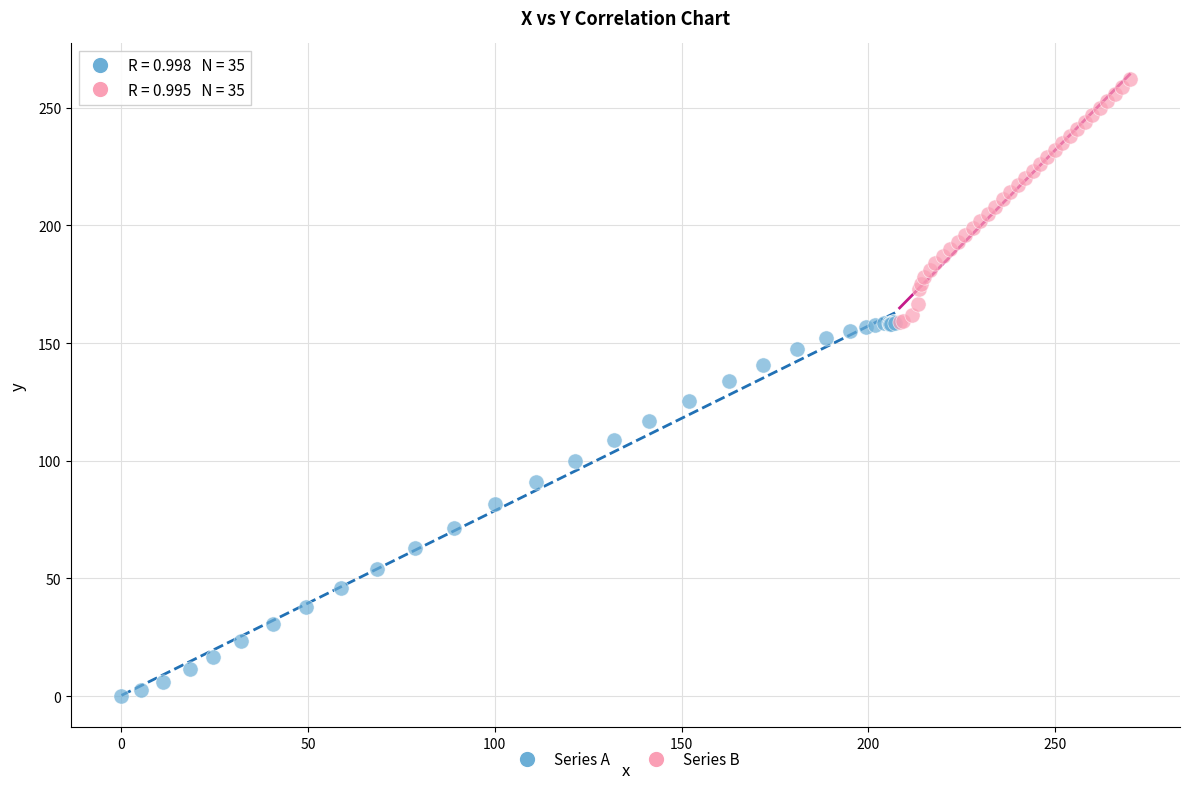

Which series has the largest Y range (max minus min)?

Series A